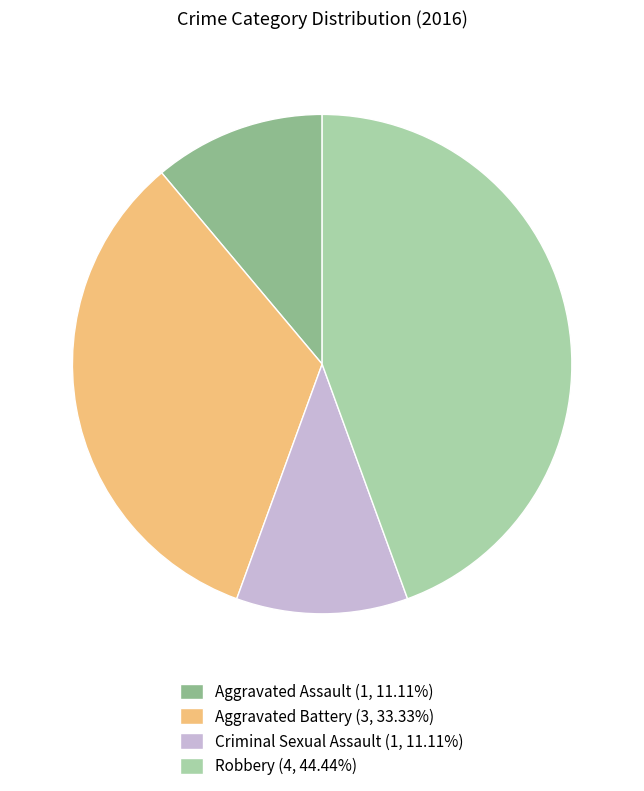

How many segments does this pie chart have?

4